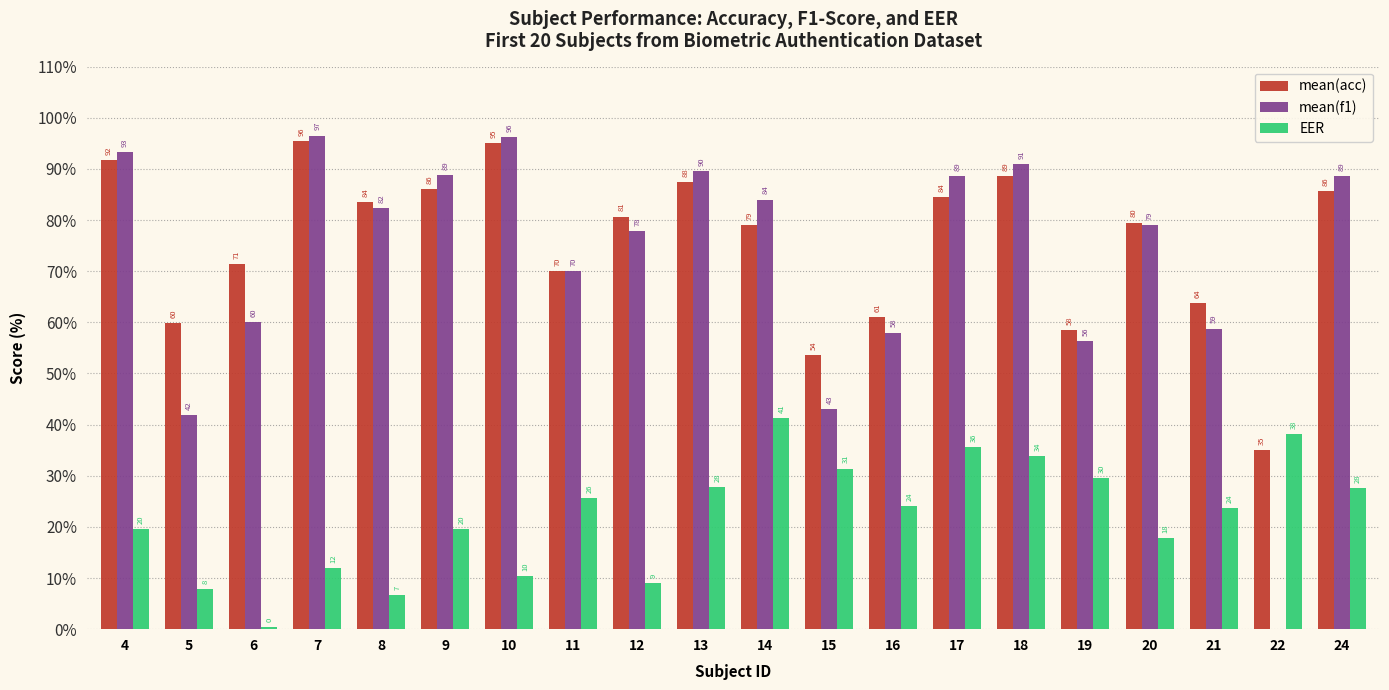

How many groups of bars are there?

20